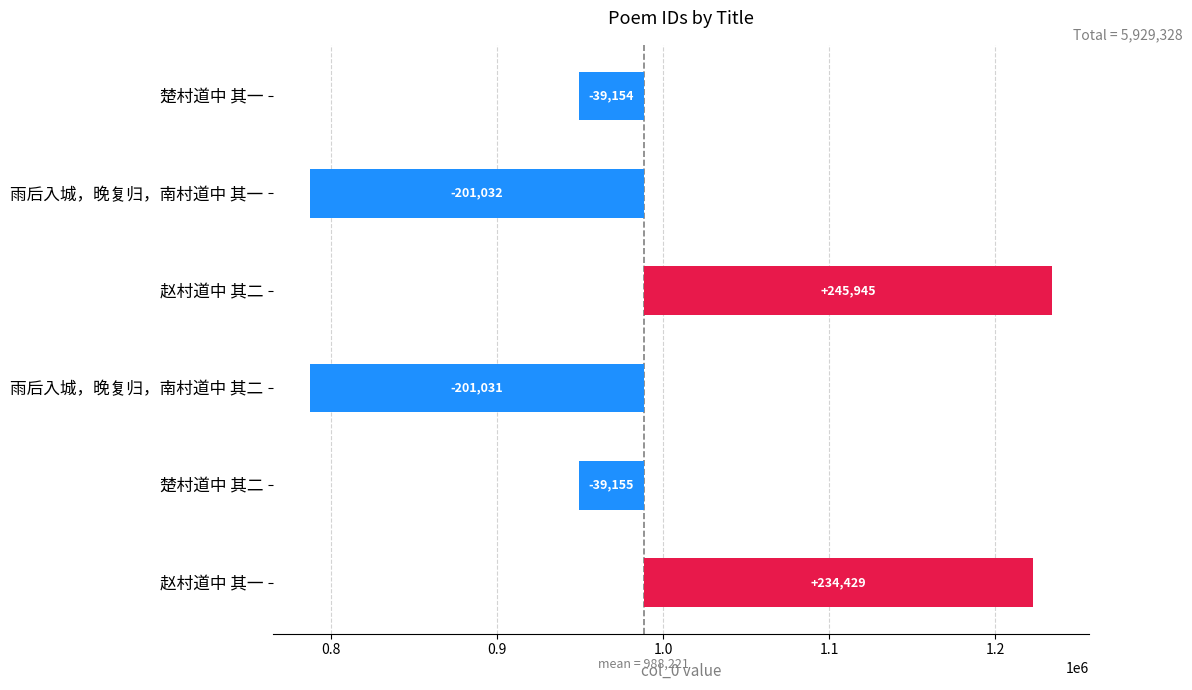

True or false: the data shows -19296.5 at 楚村道中 其一.

False